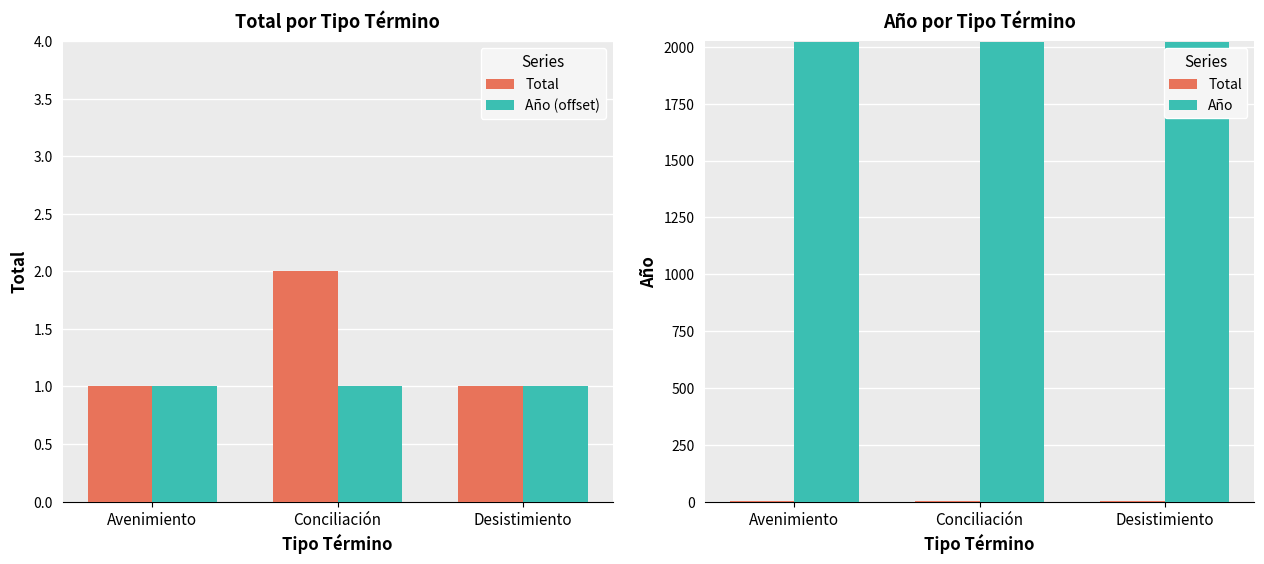

What is the label of the 2nd bar from the right?

Conciliación